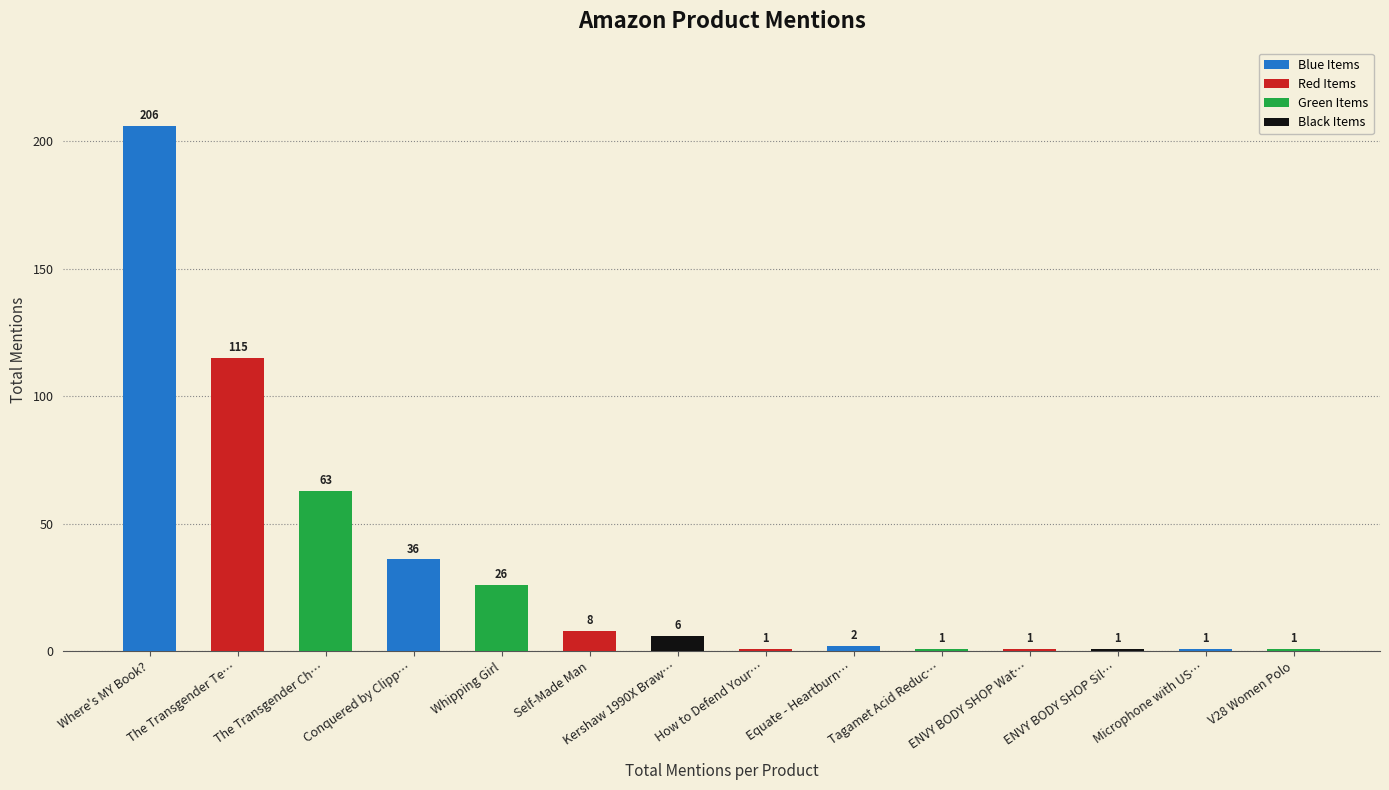

What is the label of the 1st bar from the right?

V28 Women Polo